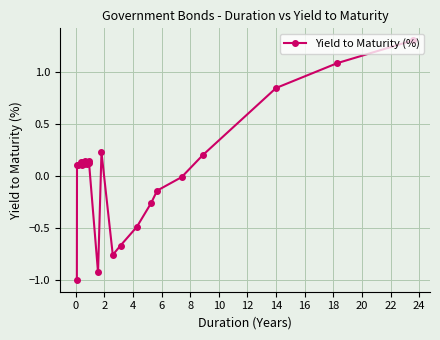

What is the smallest value displayed?

-1.0